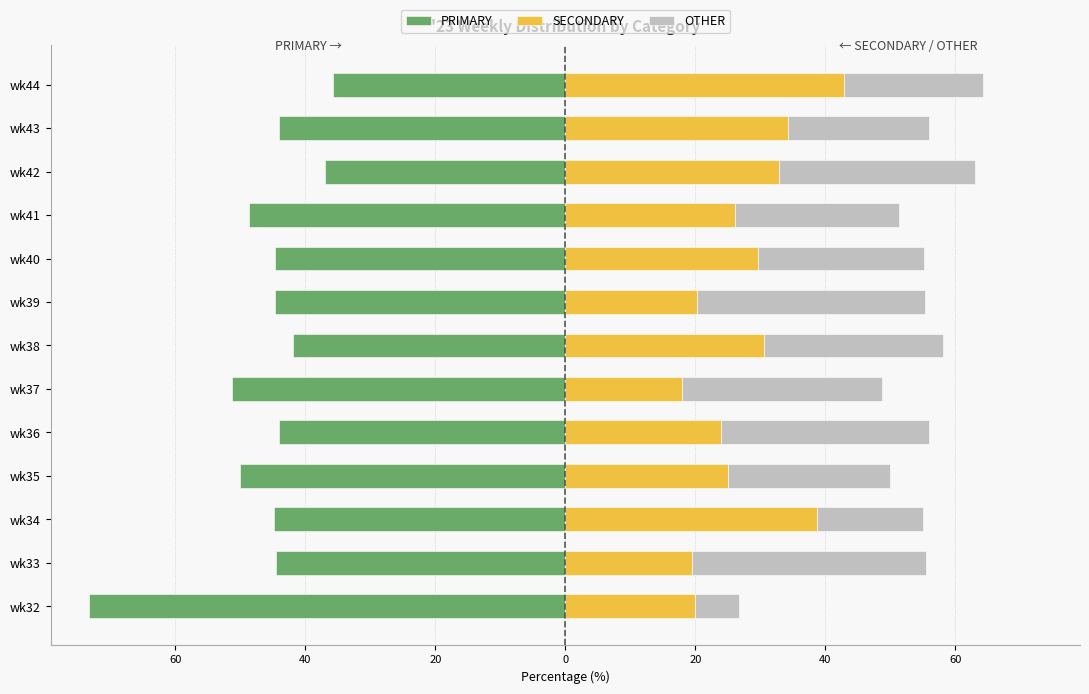

Rank the series at wk43 from lowest to highest value.

PRIMARY, OTHER, SECONDARY